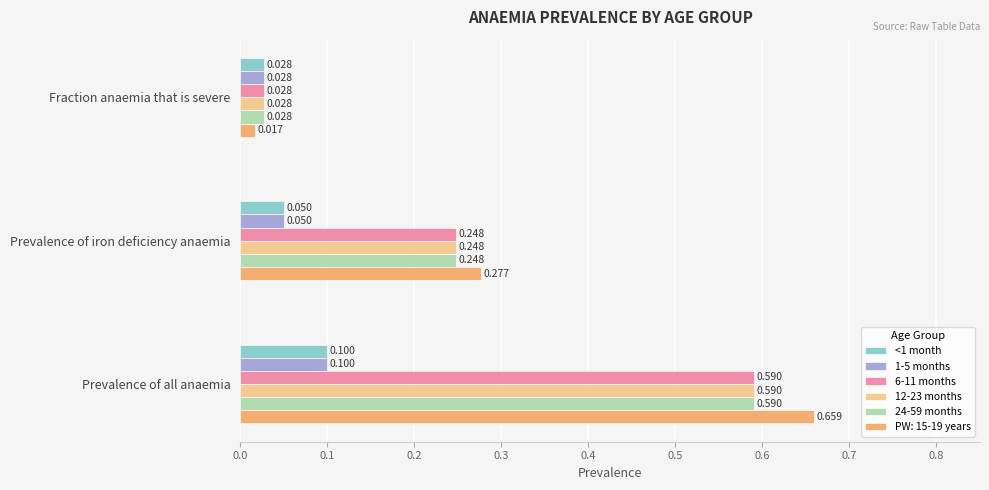

Where is <1 month nearest to the value 0?

Fraction anaemia that is severe